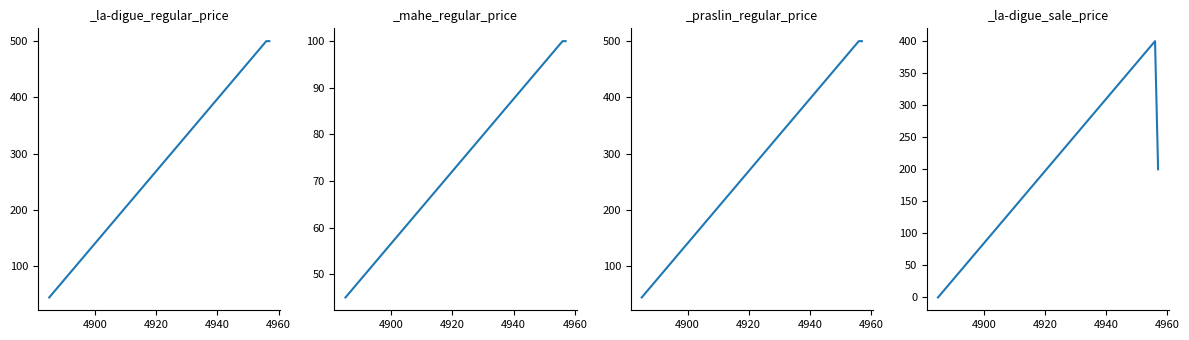

What is the lowest value of the _la-digue_regular_price series?

45